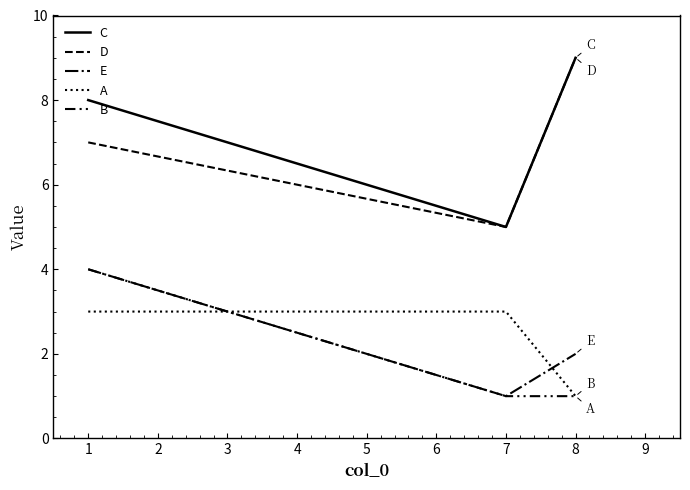

How many lines are shown in the chart?

5